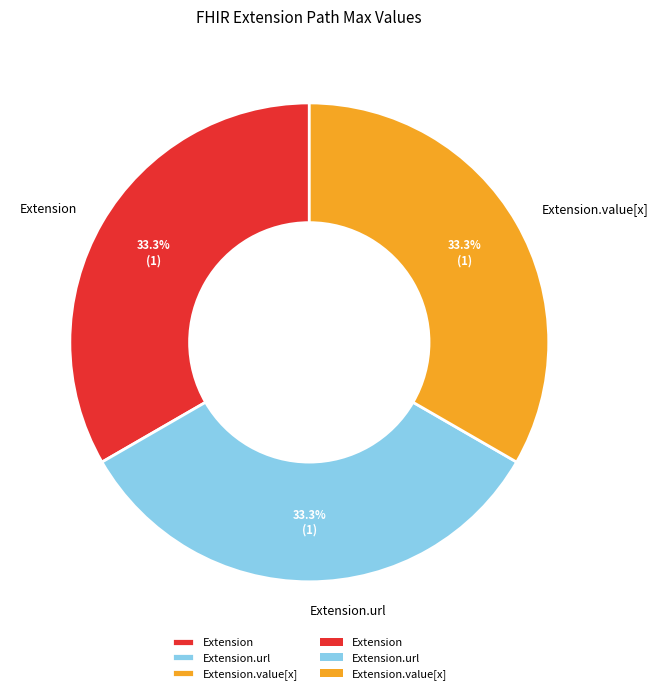

Is there a majority slice in this chart?

No